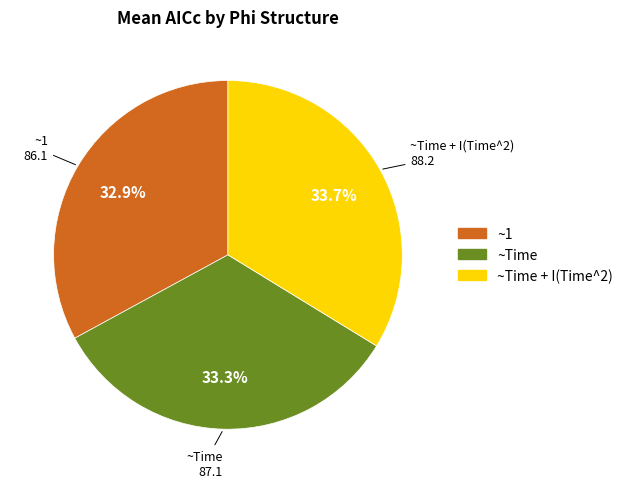

Does any single category account for the majority?

No